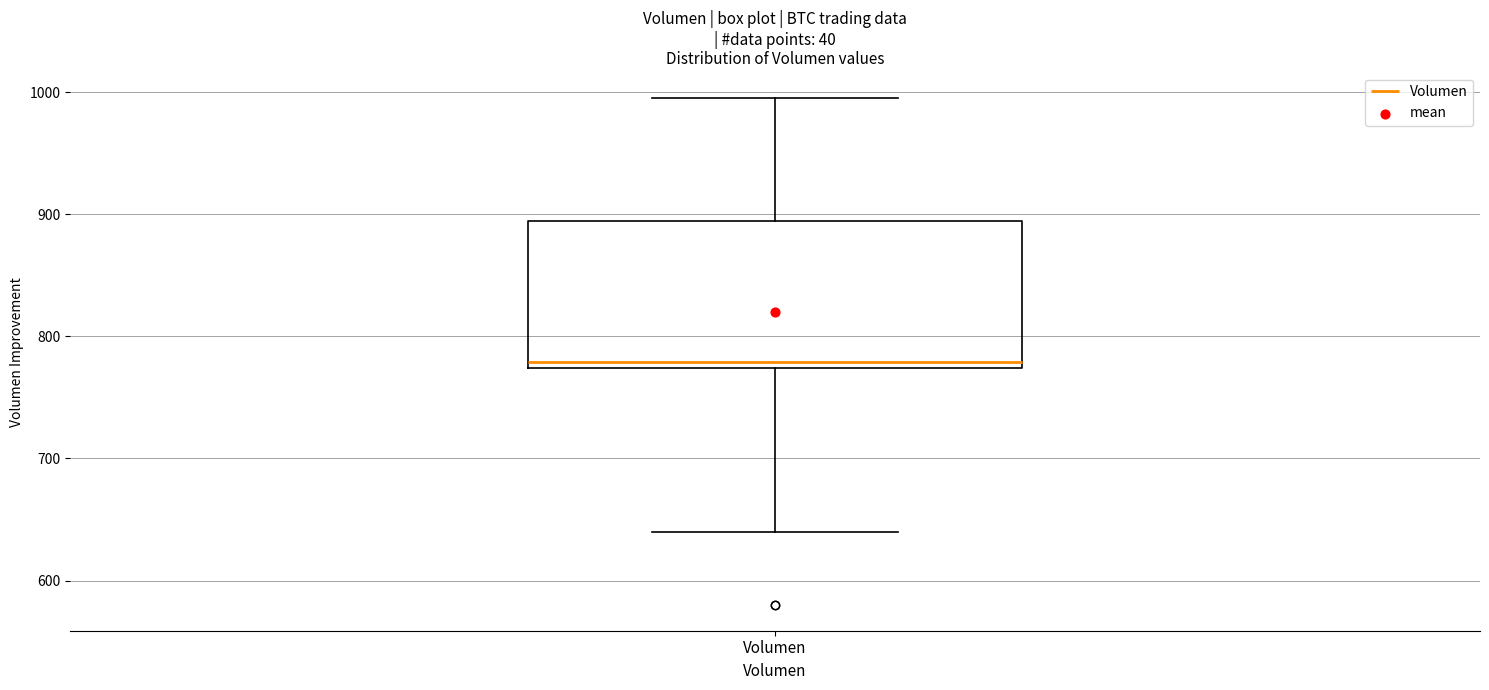

Transcribe this box plot: give where the median line is, the range the box spans, and where the two whiskers end, as read against the y-axis. The values are not printed on the chart, so give them approximately, as read against the axis.

median 780, box 770 to 890, whiskers 640 to 1000